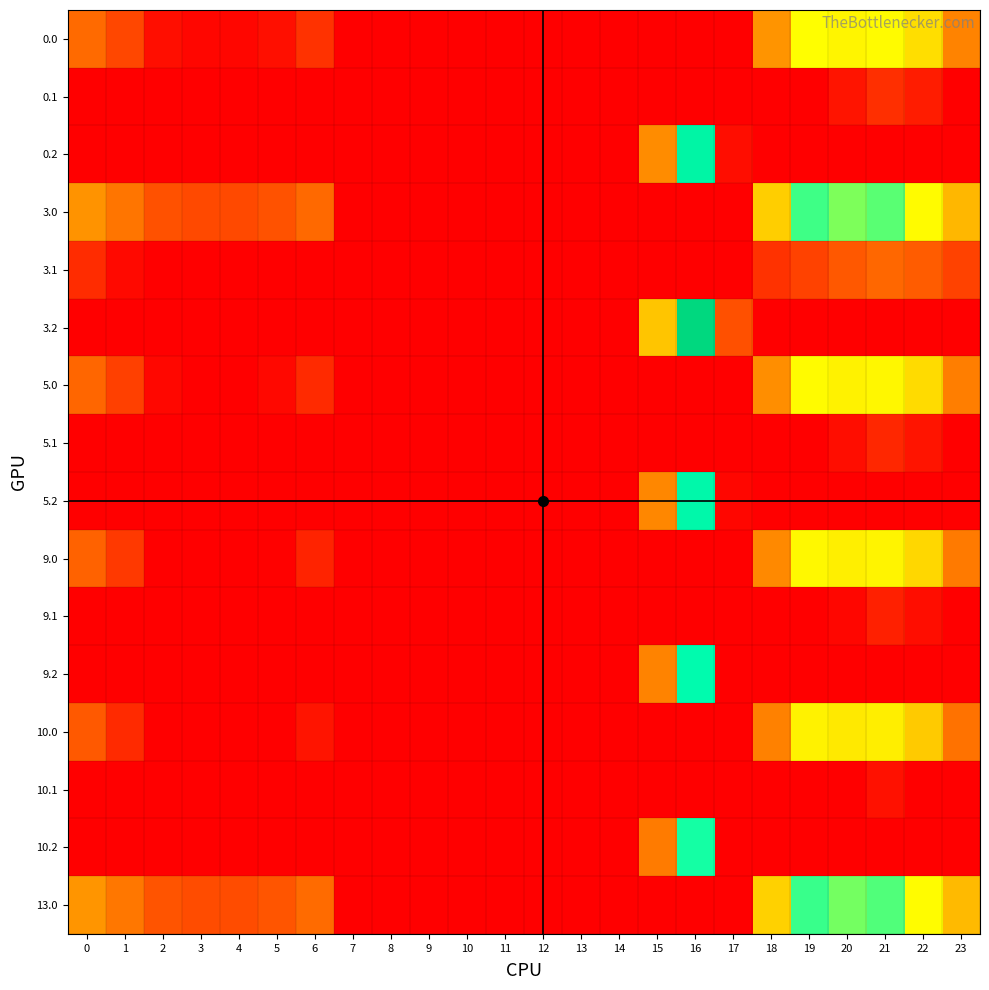

Reading left to right, list all the values displayed in this chart.

0.0: 0=82.0	1=49.5	2=10.3	3=4.4	4=4.9	5=10.8	6=35.0	7=0.0	8=0.0	9=0.0	10=0.0	11=0.0	12=0.0	13=0.0	14=0.0	15=0.0	16=0.0	17=0.0	18=129.6	19=244.5	20=229.9	21=238.4	22=192.3	23=111.3
0.1: 0=0.0	1=0.0	2=0.0	3=0.0	4=0.0	5=0.0	6=0.0	7=0.0	8=0.0	9=0.0	10=0.0	11=0.0	12=0.0	13=0.0	14=0.0	15=0.0	16=0.0	17=0.0	18=0.0	19=0.0	20=14.5	21=32.4	22=19.9	23=0.0
0.2: 0=0.0	1=0.0	2=0.0	3=0.0	4=0.0	5=0.0	6=0.0	7=0.0	8=0.0	9=0.0	10=0.0	11=0.0	12=0.0	13=0.0	14=0.0	15=122.2	16=321.2	17=9.5	18=0.0	19=0.0	20=0.0	21=0.0	22=0.0	23=0.0
3.0: 0=128.0	1=95.5	2=56.3	3=50.4	4=50.9	5=56.8	6=81.0	7=0.0	8=0.0	9=0.0	10=0.0	11=0.0	12=0.0	13=0.0	14=0.0	15=0.0	16=0.0	17=0.0	18=175.6	19=290.5	20=275.9	21=284.4	22=238.3	23=157.3
3.1: 0=30.6	1=7.1	2=0.0	3=0.0	4=0.0	5=0.0	6=0.0	7=0.0	8=0.0	9=0.0	10=0.0	11=0.0	12=0.0	13=0.0	14=0.0	15=0.0	16=0.0	17=0.0	18=34.5	19=45.7	20=60.5	21=78.4	22=65.9	23=45.4
3.2: 0=0.0	1=0.0	2=0.0	3=0.0	4=0.0	5=0.0	6=0.0	7=0.0	8=0.0	9=0.0	10=0.0	11=0.0	12=0.0	13=0.0	14=0.0	15=168.2	16=367.2	17=55.5	18=0.0	19=0.0	20=0.0	21=0.0	22=0.0	23=0.0
5.0: 0=77.0	1=44.5	2=5.3	3=0.0	4=0.0	5=5.8	6=30.0	7=0.0	8=0.0	9=0.0	10=0.0	11=0.0	12=0.0	13=0.0	14=0.0	15=0.0	16=0.0	17=0.0	18=124.6	19=239.5	20=224.9	21=233.4	22=187.3	23=106.3
5.1: 0=0.0	1=0.0	2=0.0	3=0.0	4=0.0	5=0.0	6=0.0	7=0.0	8=0.0	9=0.0	10=0.0	11=0.0	12=0.0	13=0.0	14=0.0	15=0.0	16=0.0	17=0.0	18=0.0	19=0.0	20=9.5	21=27.4	22=14.9	23=0.0
5.2: 0=0.0	1=0.0	2=0.0	3=0.0	4=0.0	5=0.0	6=0.0	7=0.0	8=0.0	9=0.0	10=0.0	11=0.0	12=0.0	13=0.0	14=0.0	15=117.2	16=316.2	17=4.5	18=0.0	19=0.0	20=0.0	21=0.0	22=0.0	23=0.0
9.0: 0=72.0	1=39.5	2=0.3	3=0.0	4=0.0	5=0.8	6=25.0	7=0.0	8=0.0	9=0.0	10=0.0	11=0.0	12=0.0	13=0.0	14=0.0	15=0.0	16=0.0	17=0.0	18=119.6	19=234.5	20=219.9	21=228.4	22=182.3	23=101.3
9.1: 0=0.0	1=0.0	2=0.0	3=0.0	4=0.0	5=0.0	6=0.0	7=0.0	8=0.0	9=0.0	10=0.0	11=0.0	12=0.0	13=0.0	14=0.0	15=0.0	16=0.0	17=0.0	18=0.0	19=0.0	20=4.5	21=22.4	22=9.9	23=0.0
9.2: 0=0.0	1=0.0	2=0.0	3=0.0	4=0.0	5=0.0	6=0.0	7=0.0	8=0.0	9=0.0	10=0.0	11=0.0	12=0.0	13=0.0	14=0.0	15=112.2	16=311.2	17=0.0	18=0.0	19=0.0	20=0.0	21=0.0	22=0.0	23=0.0
10.0: 0=62.0	1=29.5	2=0.0	3=0.0	4=0.0	5=0.0	6=15.0	7=0.0	8=0.0	9=0.0	10=0.0	11=0.0	12=0.0	13=0.0	14=0.0	15=0.0	16=0.0	17=0.0	18=109.6	19=224.5	20=209.9	21=218.4	22=172.3	23=91.3
10.1: 0=0.0	1=0.0	2=0.0	3=0.0	4=0.0	5=0.0	6=0.0	7=0.0	8=0.0	9=0.0	10=0.0	11=0.0	12=0.0	13=0.0	14=0.0	15=0.0	16=0.0	17=0.0	18=0.0	19=0.0	20=0.0	21=12.4	22=0.0	23=0.0
10.2: 0=0.0	1=0.0	2=0.0	3=0.0	4=0.0	5=0.0	6=0.0	7=0.0	8=0.0	9=0.0	10=0.0	11=0.0	12=0.0	13=0.0	14=0.0	15=102.2	16=301.2	17=0.0	18=0.0	19=0.0	20=0.0	21=0.0	22=0.0	23=0.0
13.0: 0=130.0	1=97.5	2=58.3	3=52.4	4=52.9	5=58.8	6=83.0	7=0.0	8=0.0	9=0.0	10=0.0	11=0.0	12=0.0	13=0.0	14=0.0	15=0.0	16=0.0	17=0.0	18=177.6	19=292.5	20=277.9	21=286.4	22=240.3	23=159.3